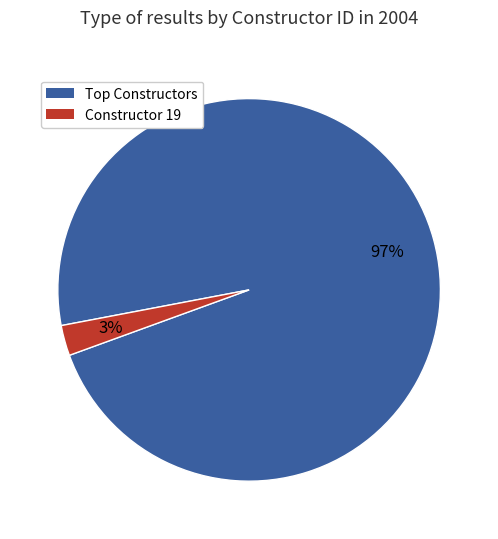

To the nearest percent, what is the average slice percentage?

50%